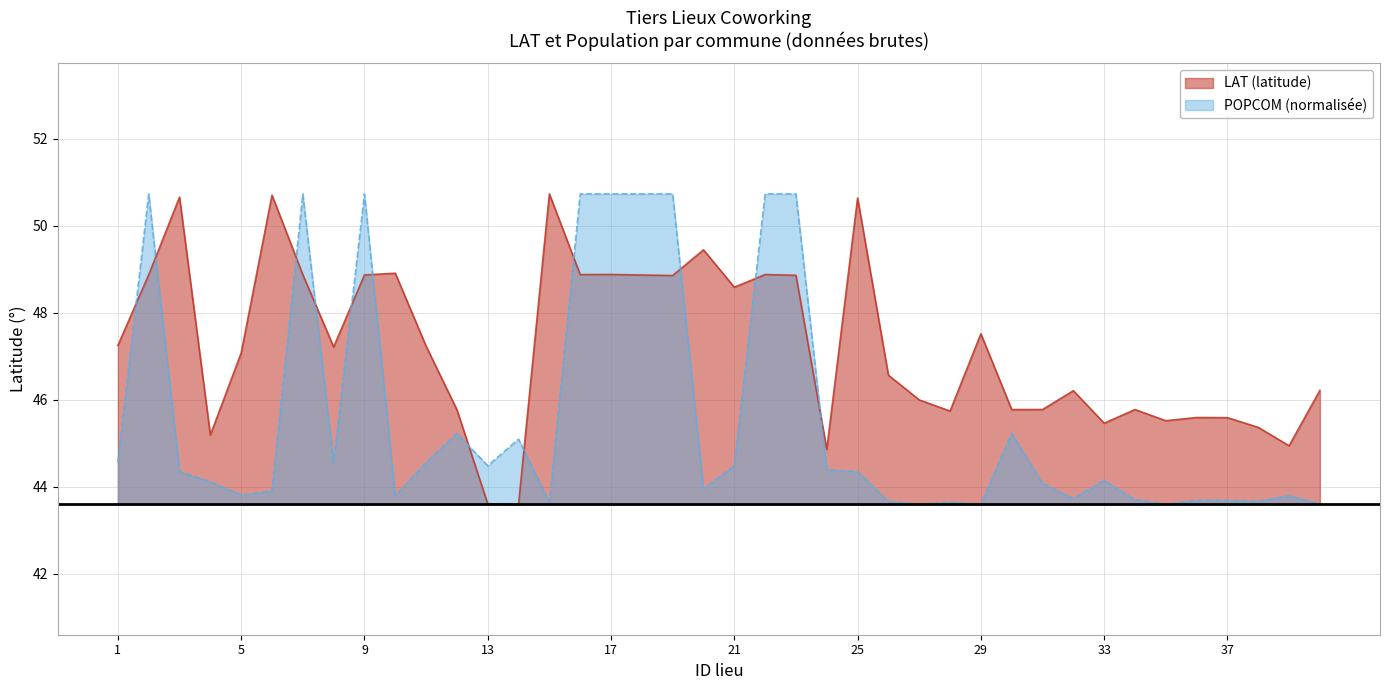

Where is the first local maximum for LAT?

3